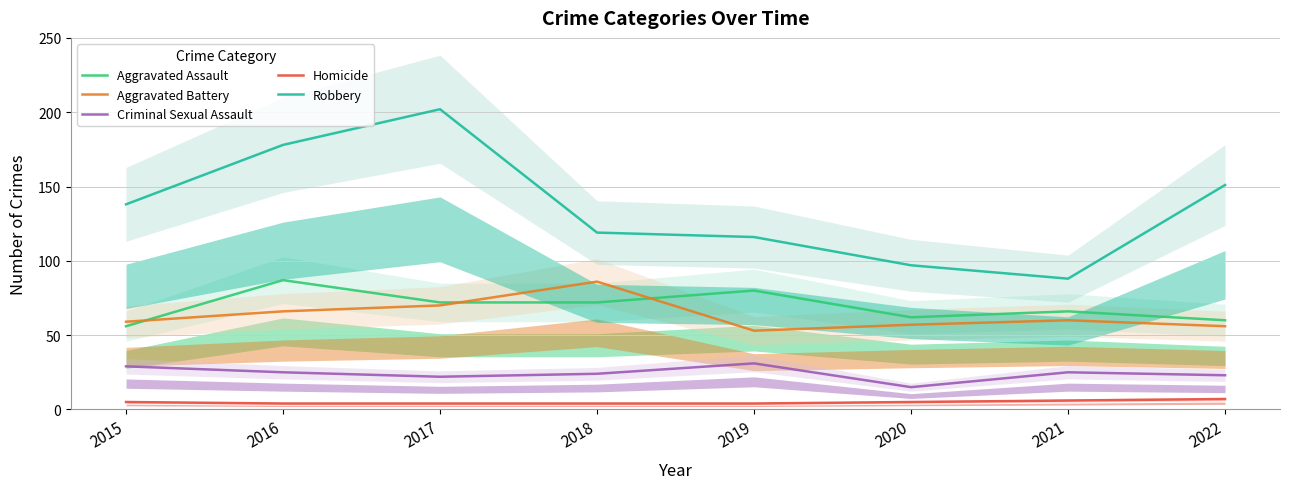

True or false: Homicide and Aggravated Assault cross at least once.

False